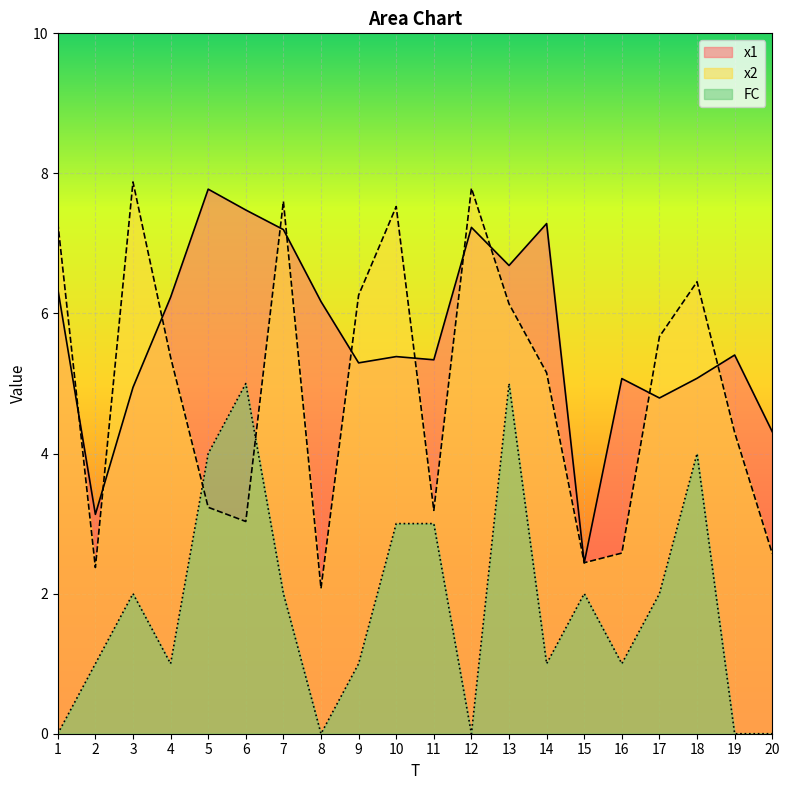

What is the spread (max minus min) of values at 17?

3.7